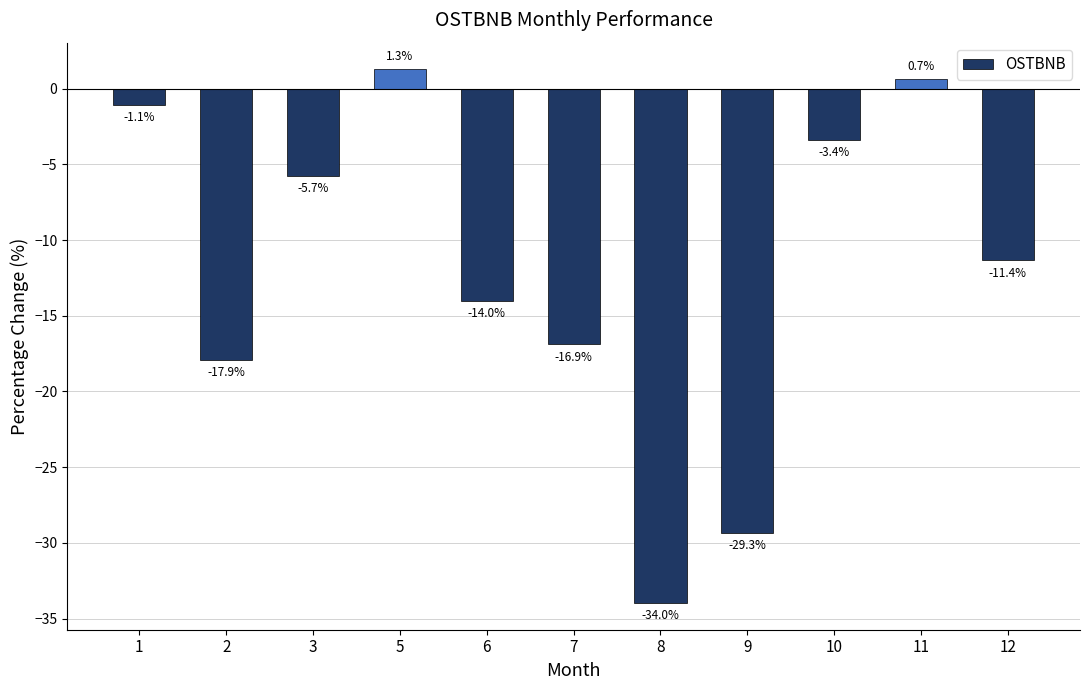

Are the bars grouped side by side (vs. stacked)?

No